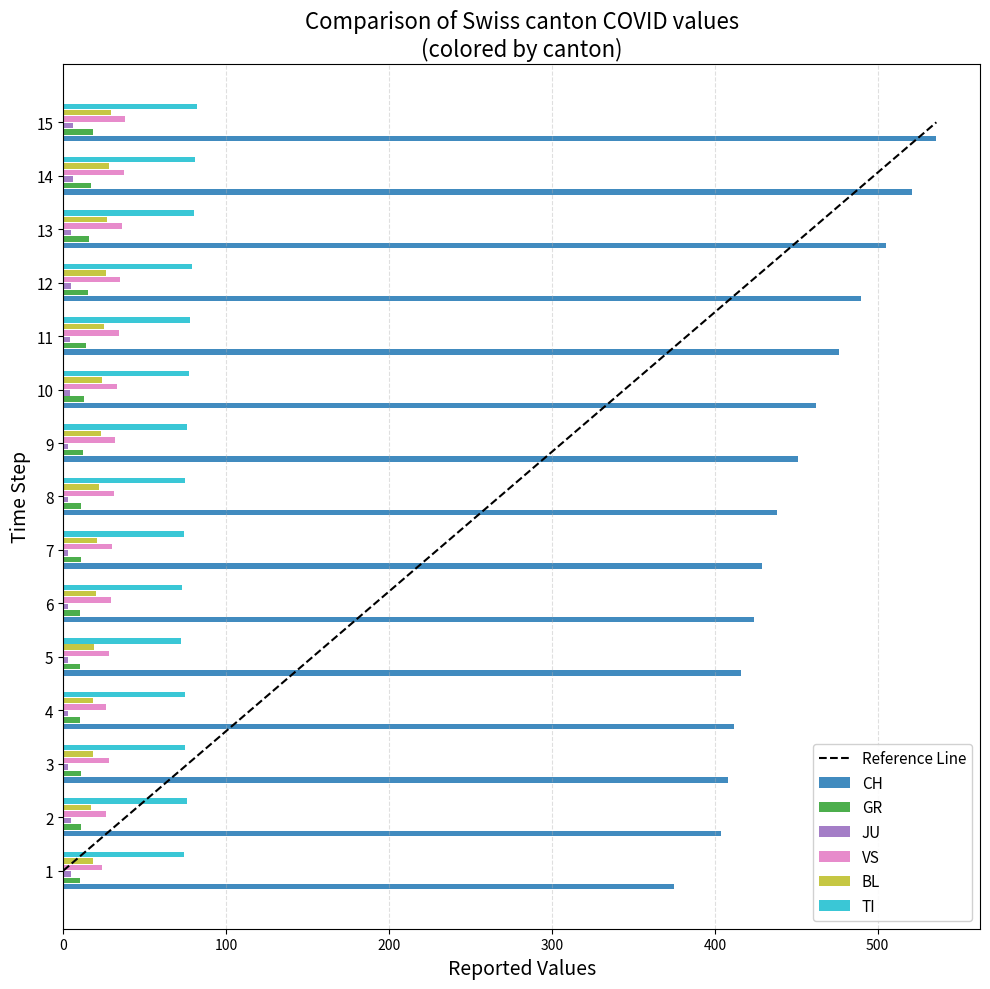

What is the lowest value of the CH series?

375